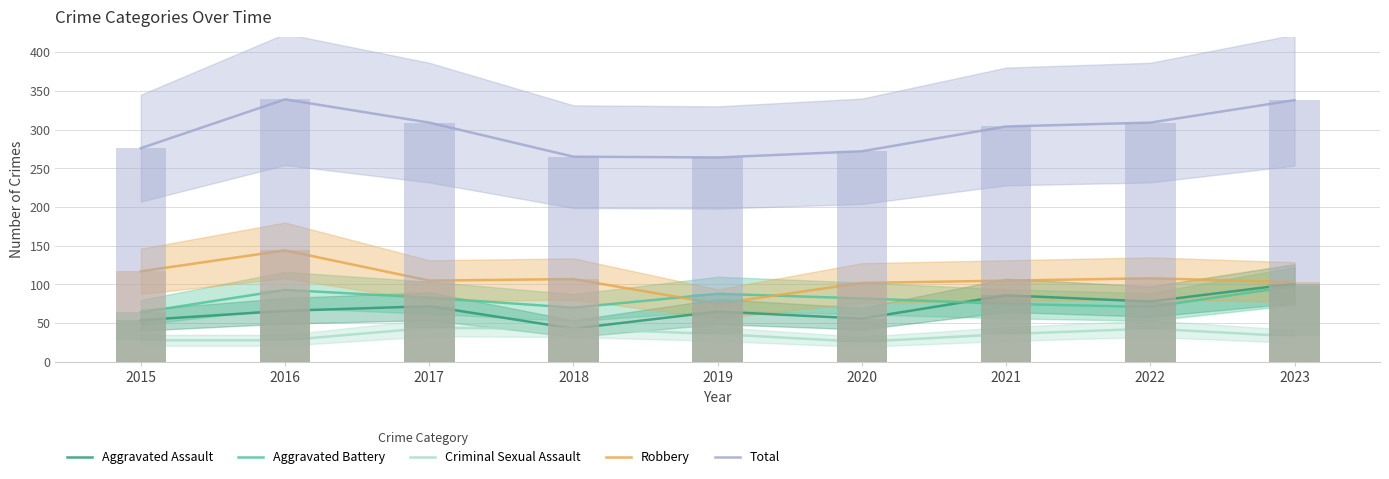

The Aggravated Assault series shows 45 at 2023. True or false?

False